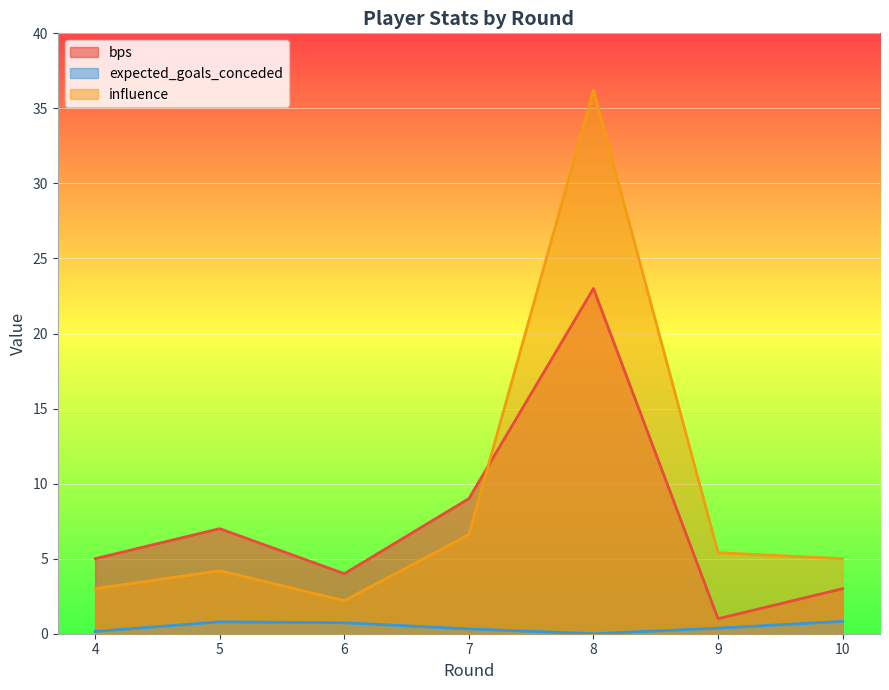

What is the difference between the maximum and second lowest values in the bps series?

20.0